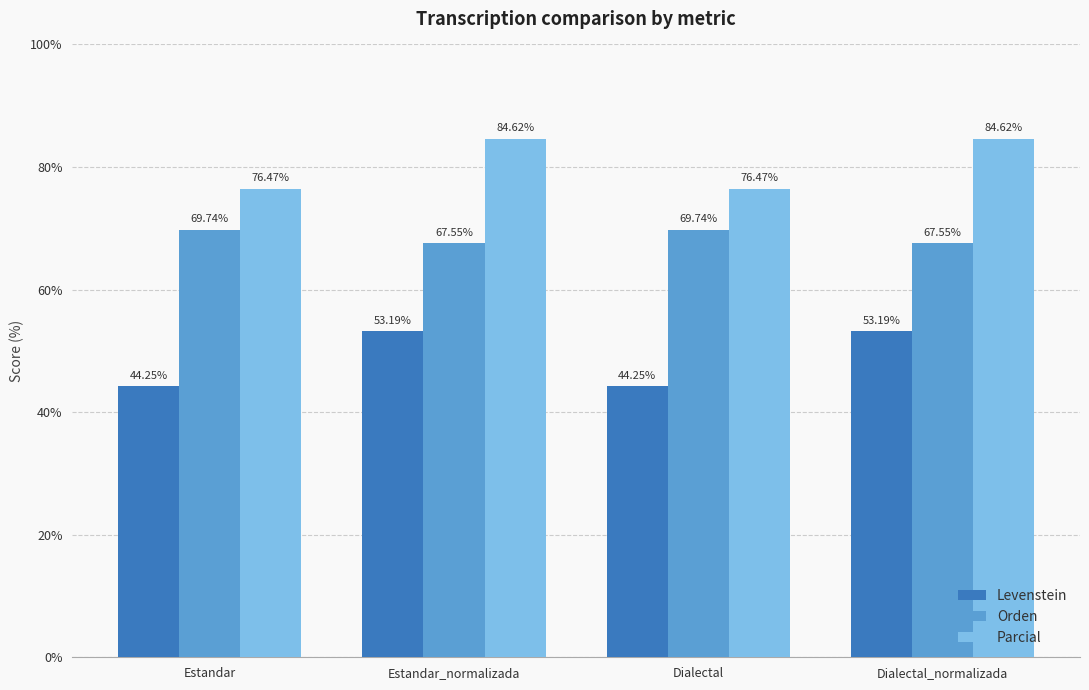

At which label does Levenstein first exceed 53?

Estandar_normalizada